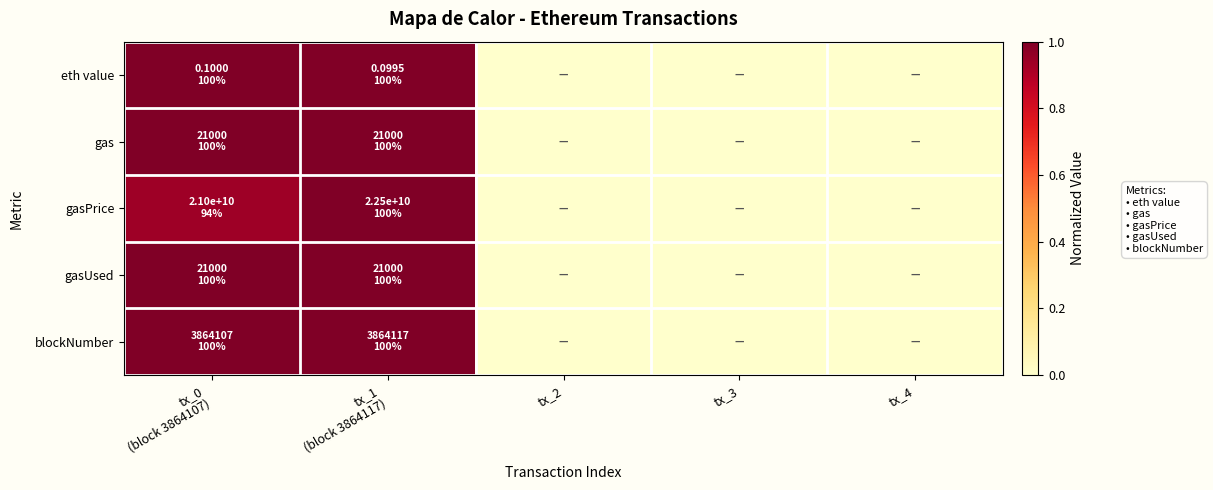

Which category has the lowest value across all series?

tx_2